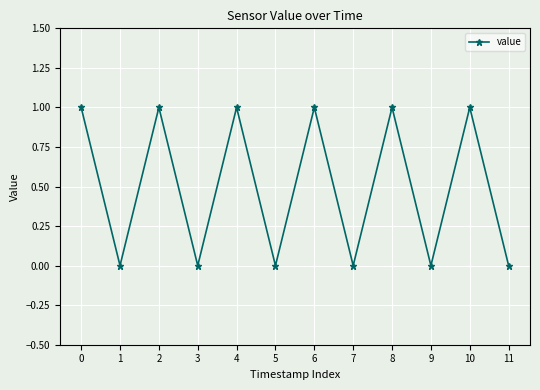

True or false: there are more than 0 points higher than both neighbors.

True